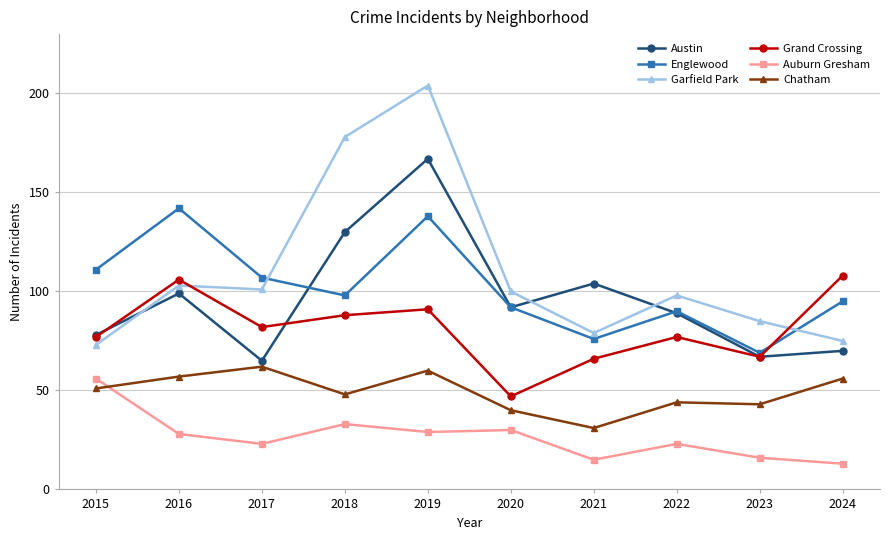

Which series has the largest total across all categories?

Garfield Park